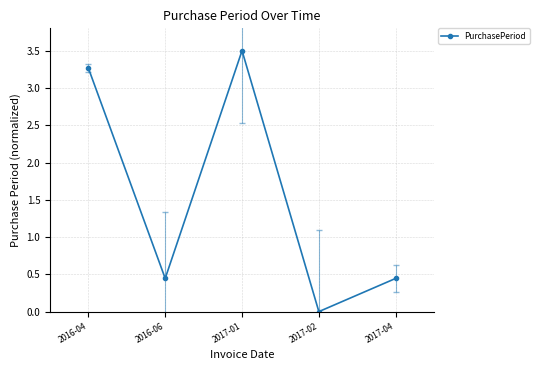

How many distinct data groups are displayed?

1